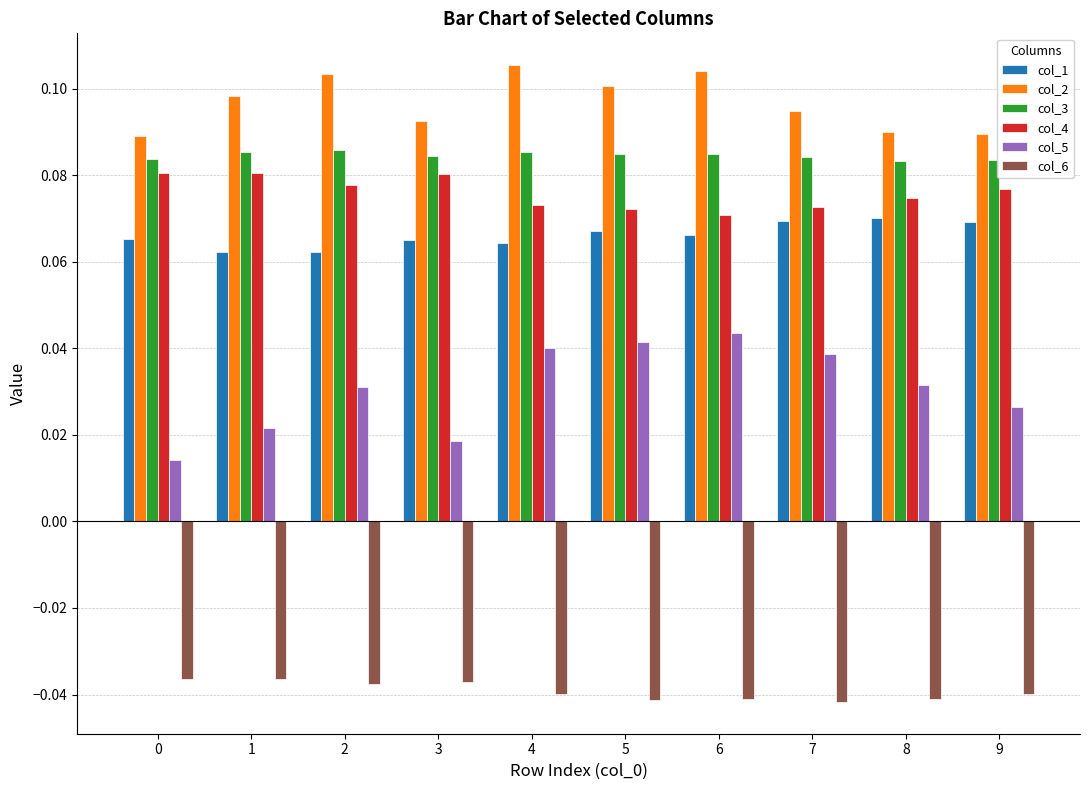

True or false: col_1 has a value of 0.0 at 7.

False